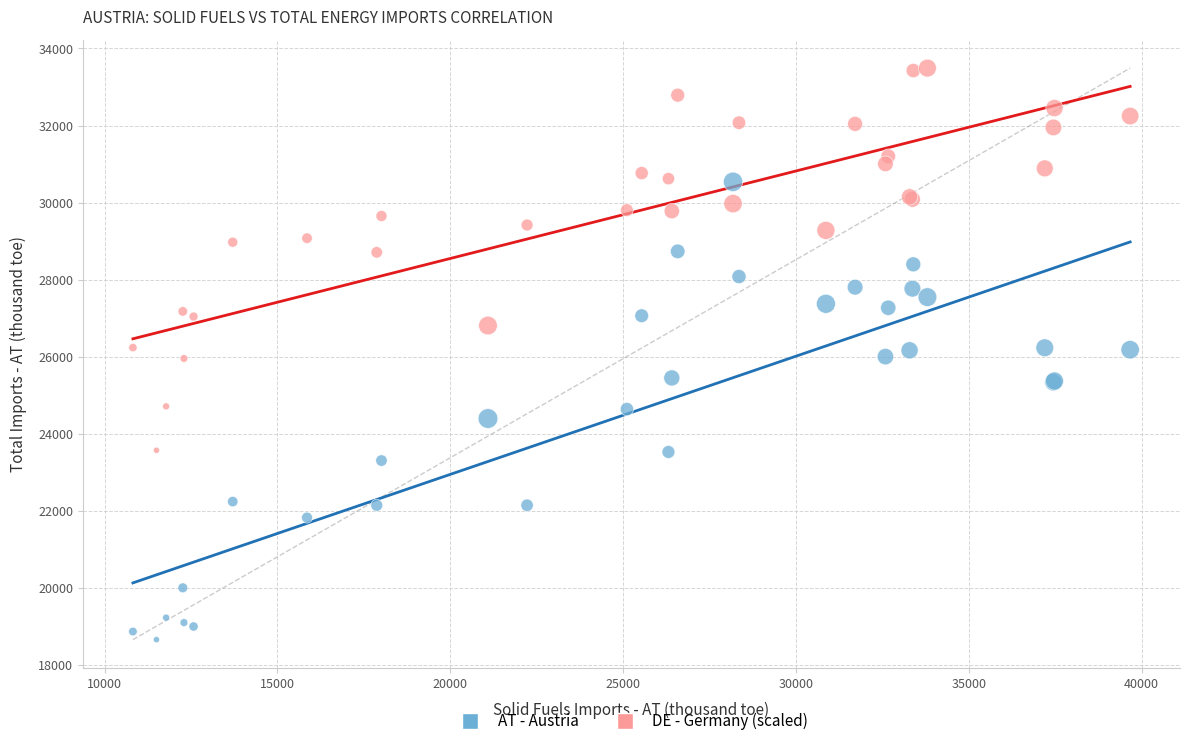

Which series contains the lowest Y value?

AT - Austria